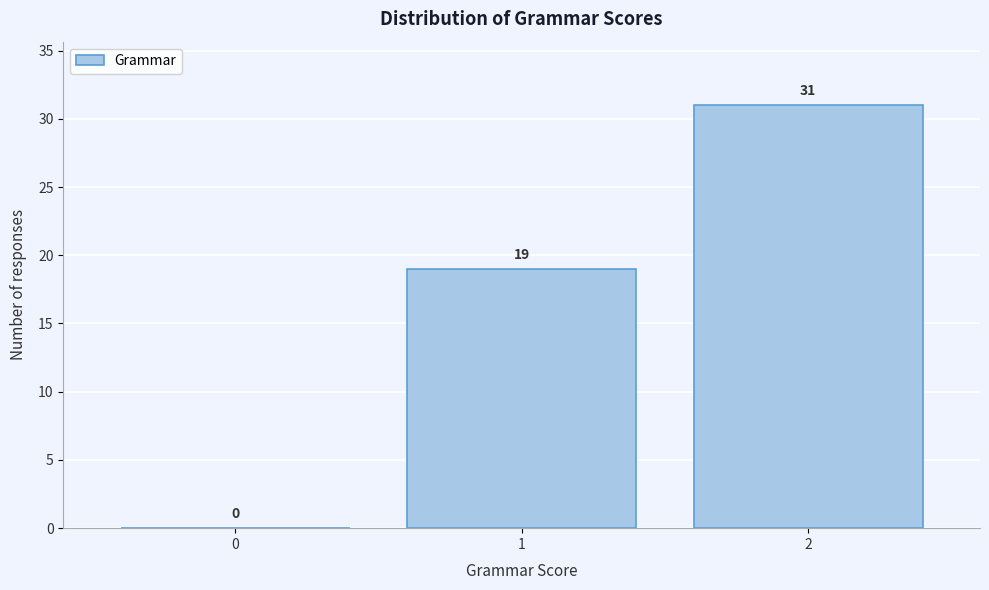

Reading left to right, list all the values displayed in this chart.

0=0	1=19	2=31